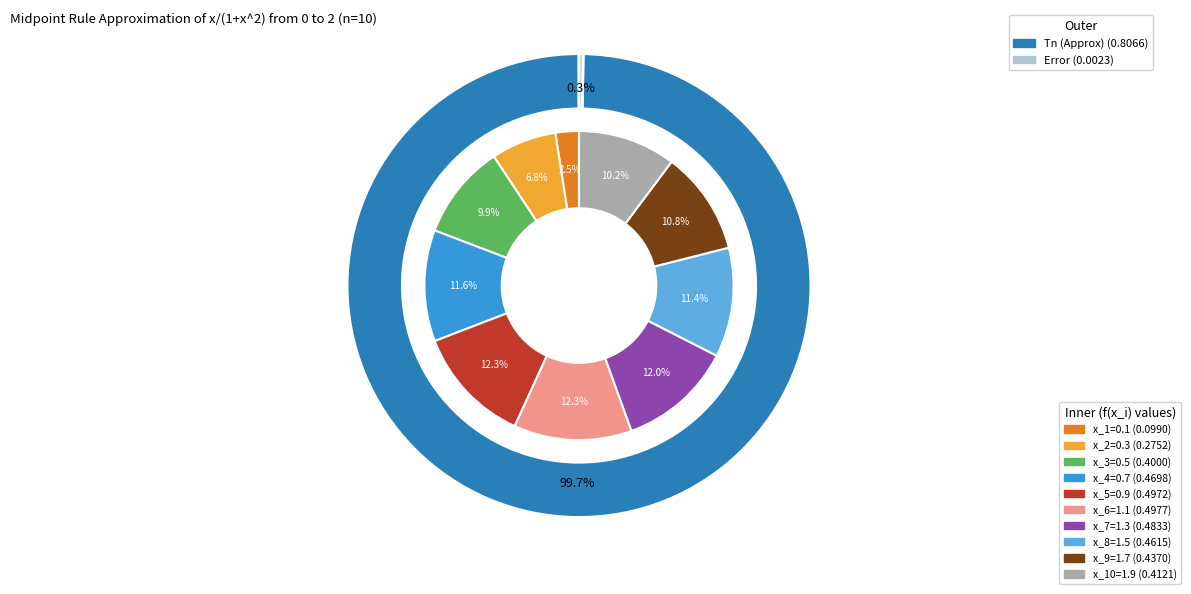

What is the largest slice in the pie chart?

x_6=1.1